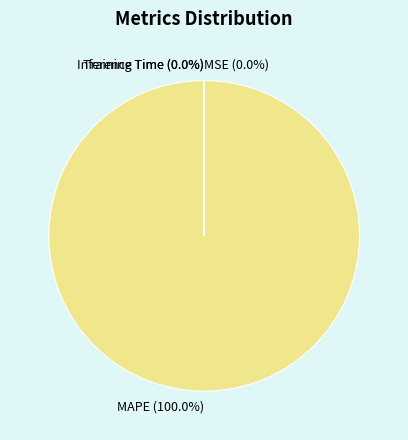

Does MAPE account for over 50% of the chart?

Yes